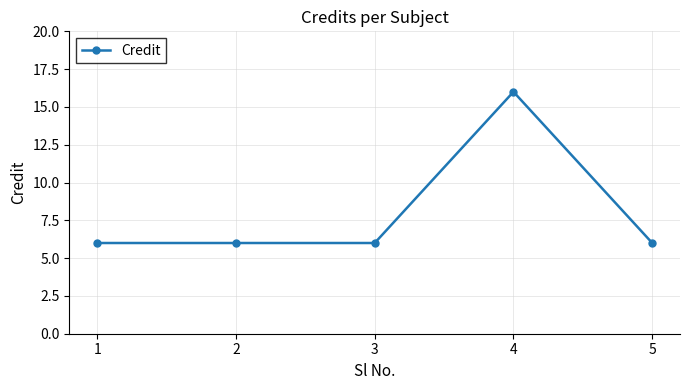

True or false: there are more than 0 points higher than both neighbors.

True